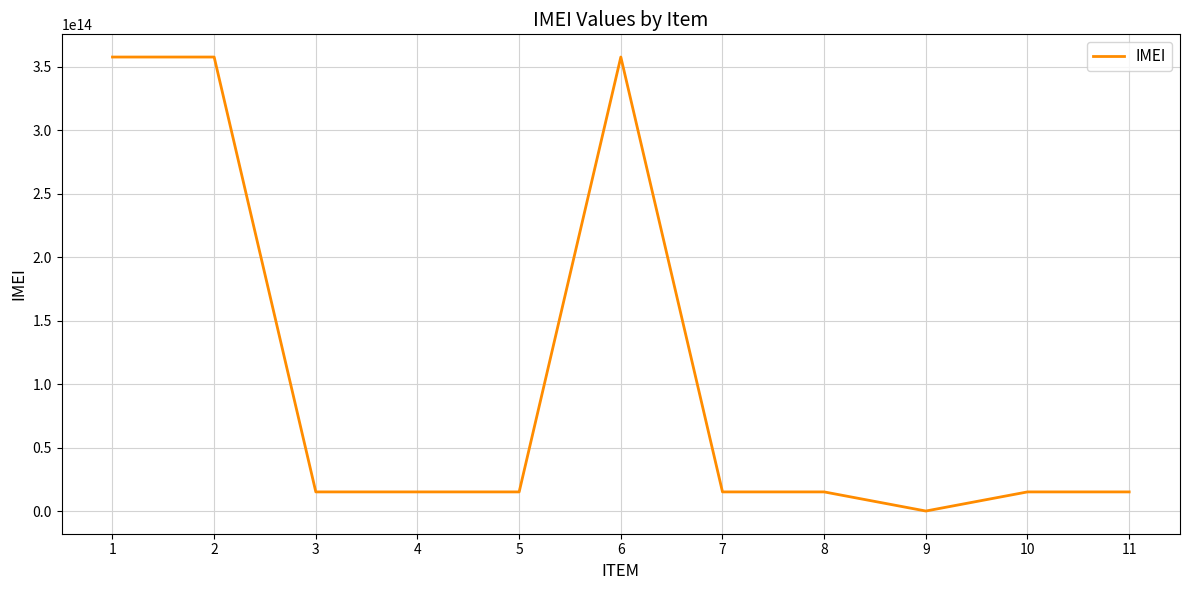

Approximately how many times larger is the value at 1 compared to 5?

23.8